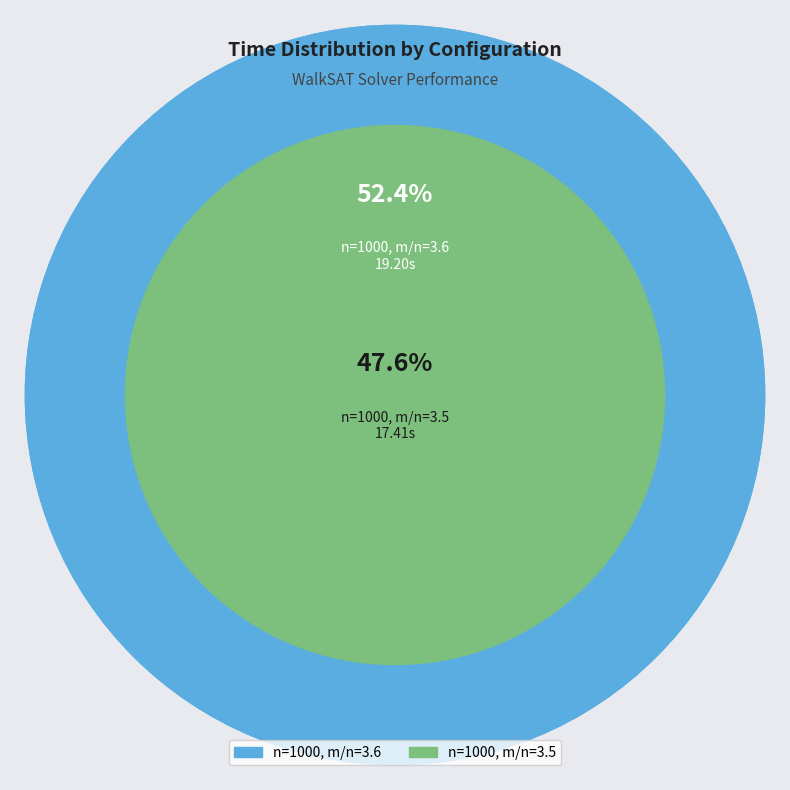

Approximately how many times larger is the value at n=1000, m/n=3.6 compared to n=1000, m/n=3.5?

1.1